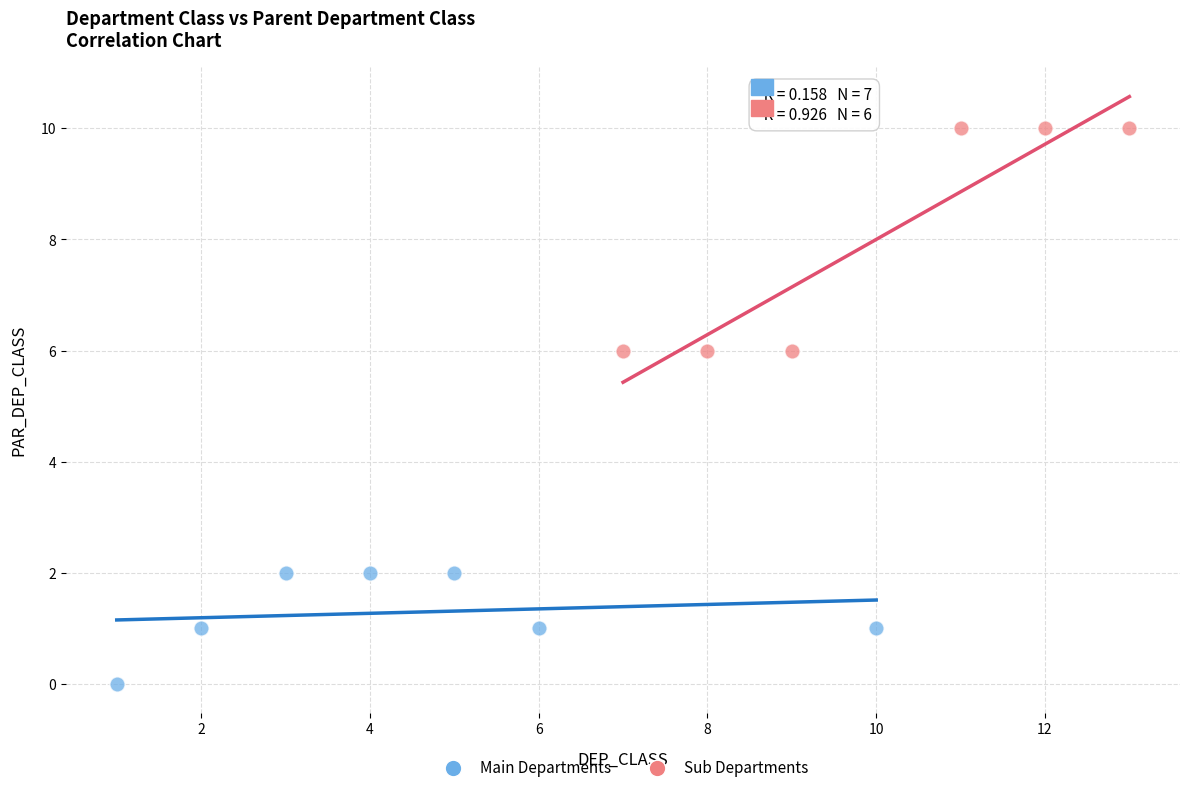

Which series contains the highest Y value?

Sub Departments